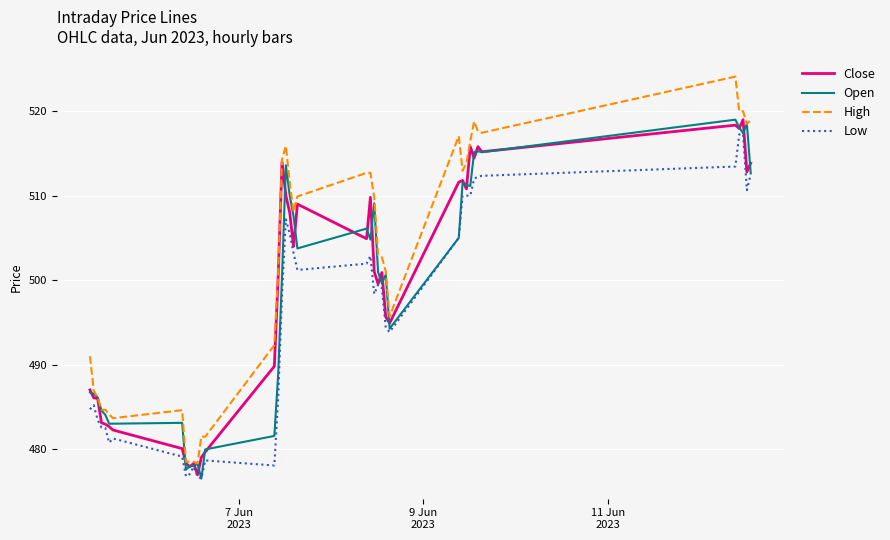

Which series has the largest range (max minus min)?

High